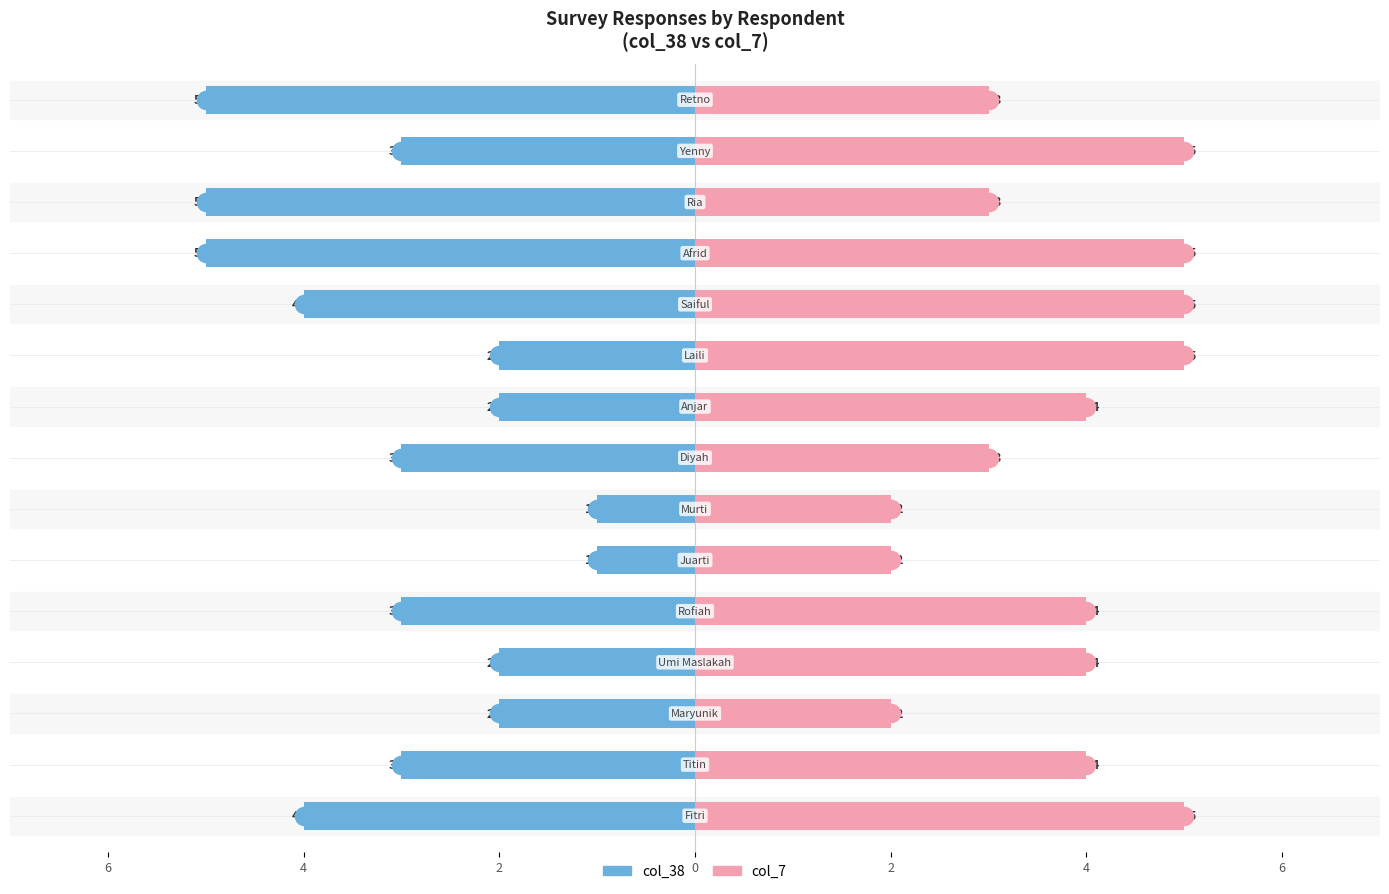

Reading right to left, transcribe all the data shown in this chart.

col_38: -5	-3	-5	-5	-4	-2	-2	-3	-1	-1	-3	-2	-2	-3	-4
col_7: 3	5	3	5	5	5	4	3	2	2	4	4	2	4	5